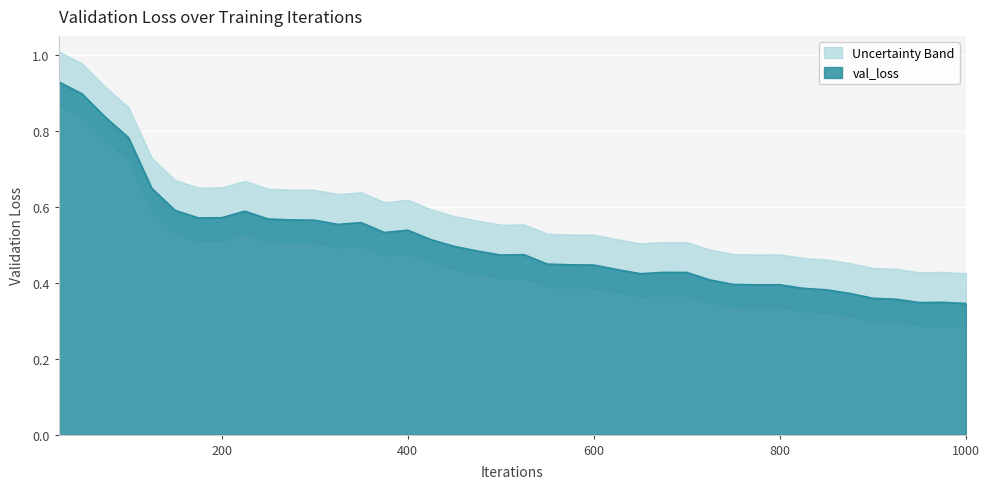

How many interior local valleys (lower than both neighbors) does the data have?

7